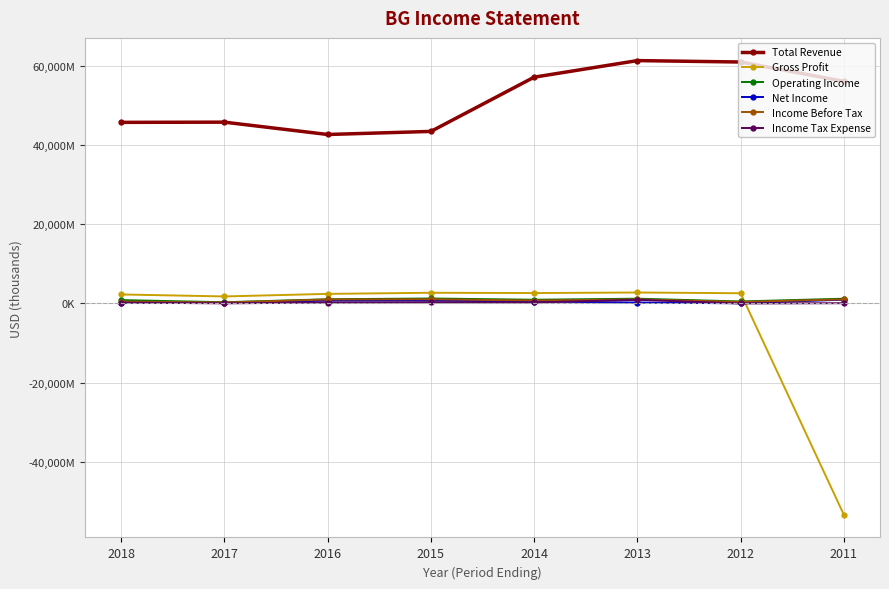

Does the chart have visible grid lines?

Yes